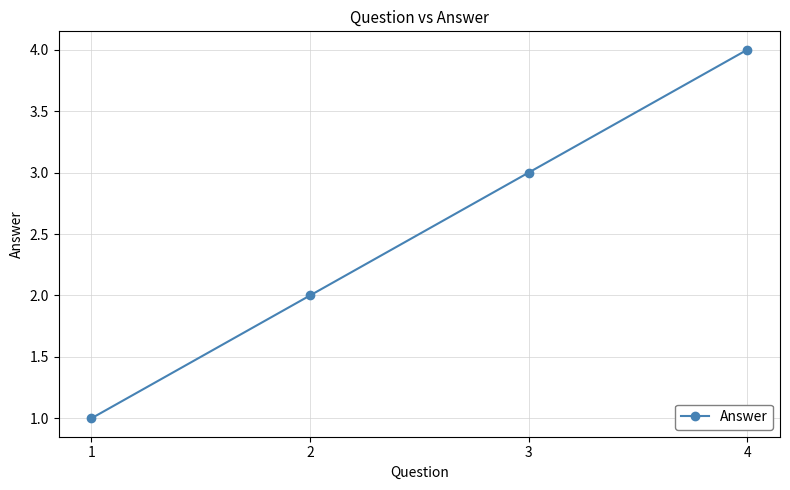

At which category does the chart reach its minimum across all series?

1